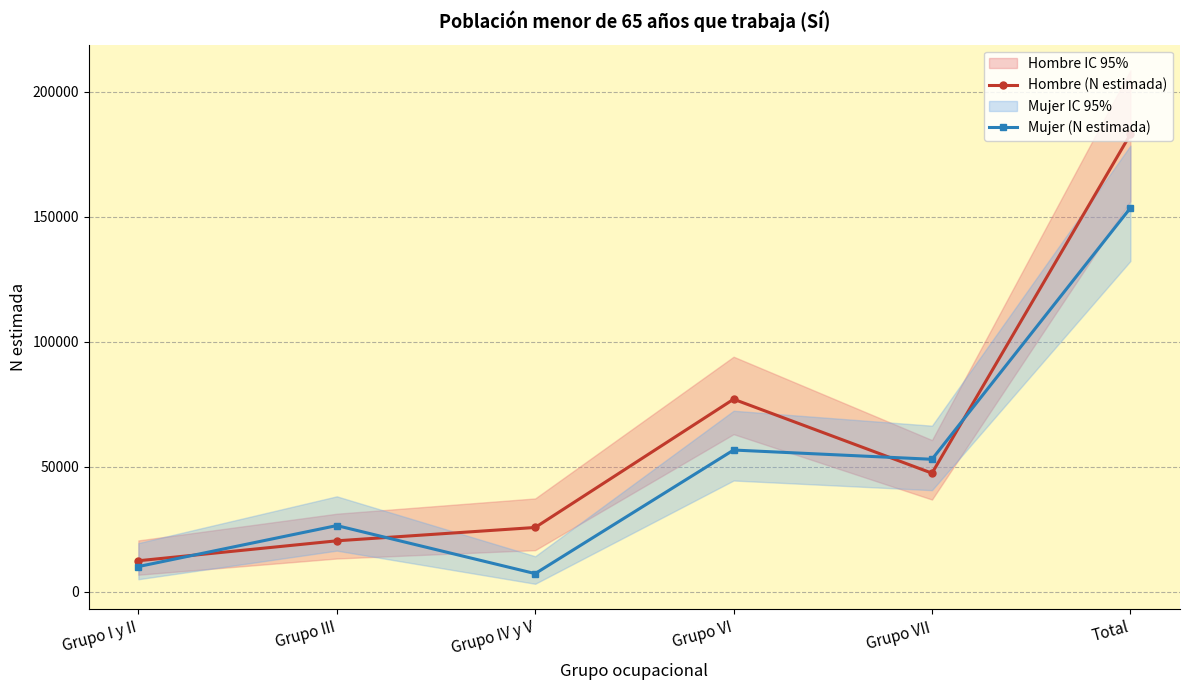

What is the approximate value of Mujer (N estimada) at Grupo VI?

56714